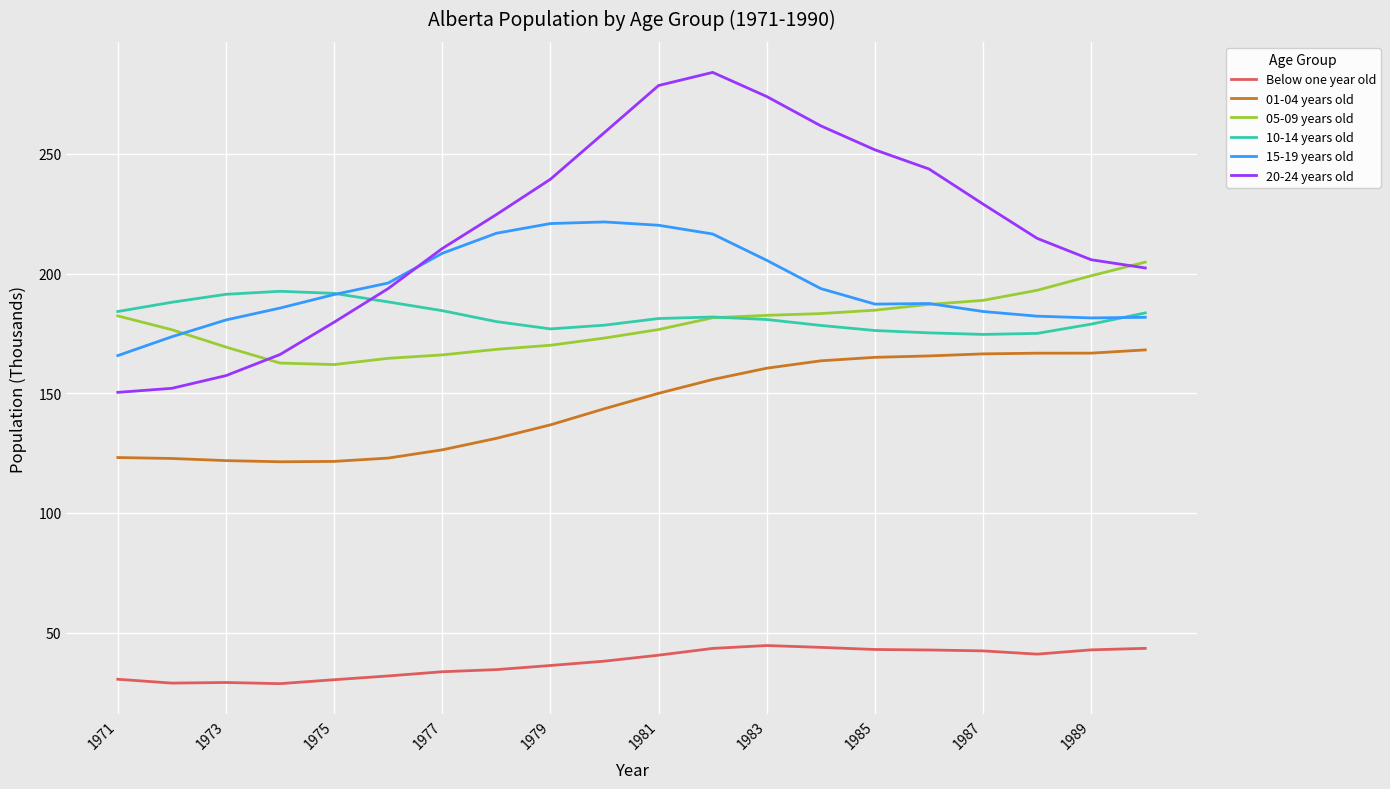

Does the chart have visible grid lines?

Yes